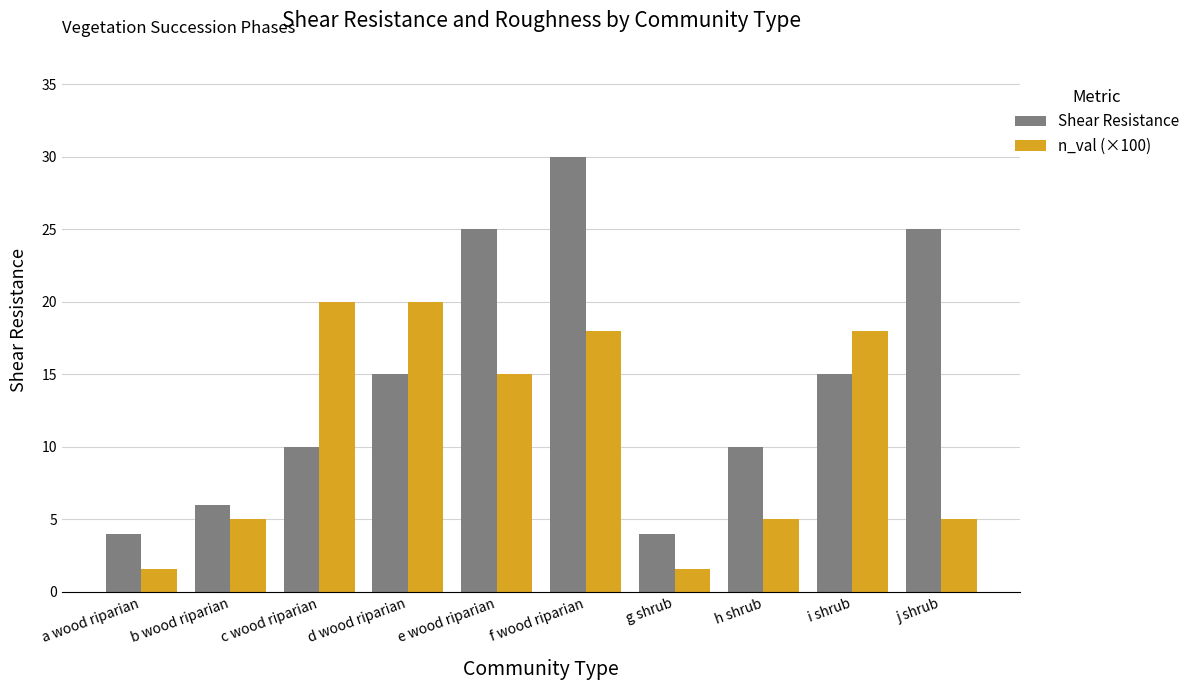

Count the n_val (×100) values in the range 5 to 18.

6